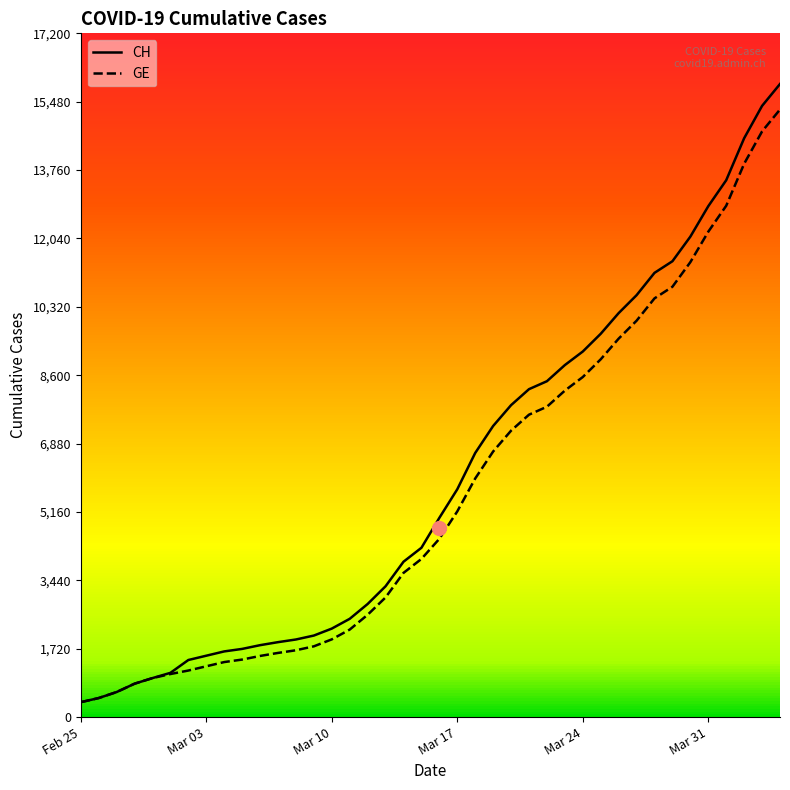

How many lines are shown in the chart?

2